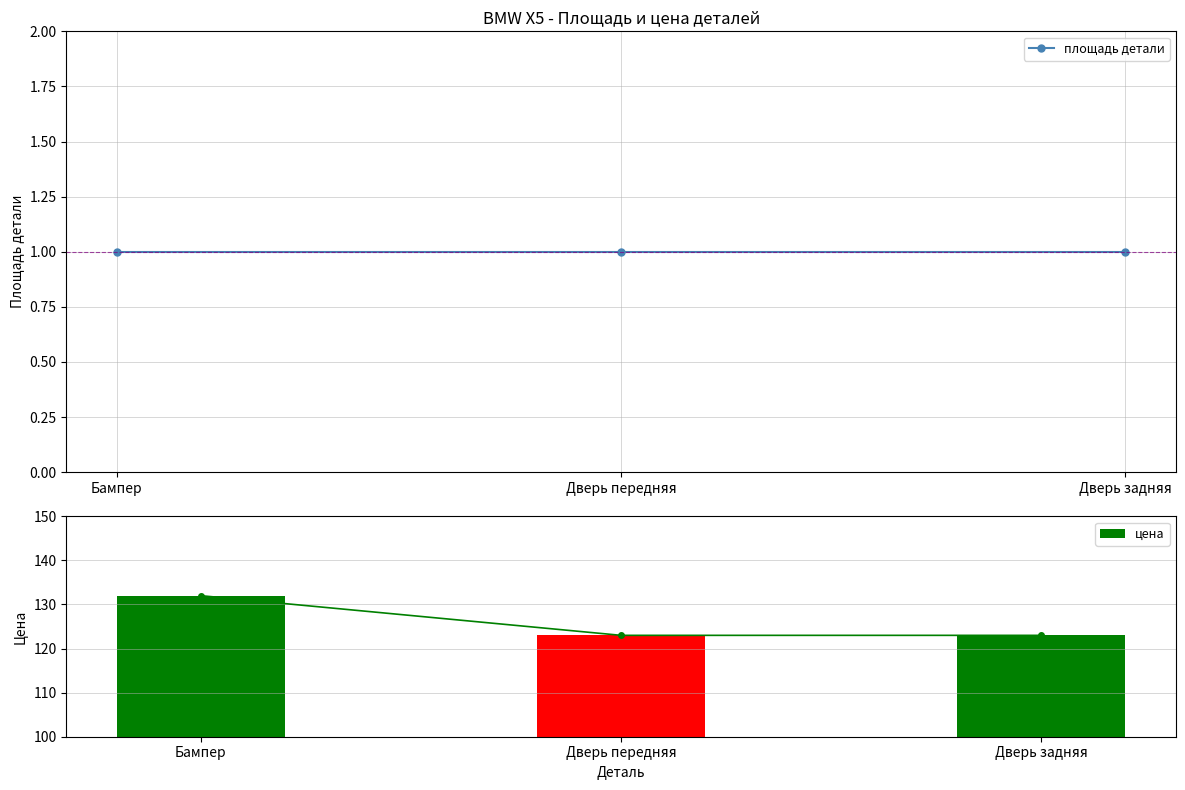

Which category has the lowest value across all series?

Дверь передняя